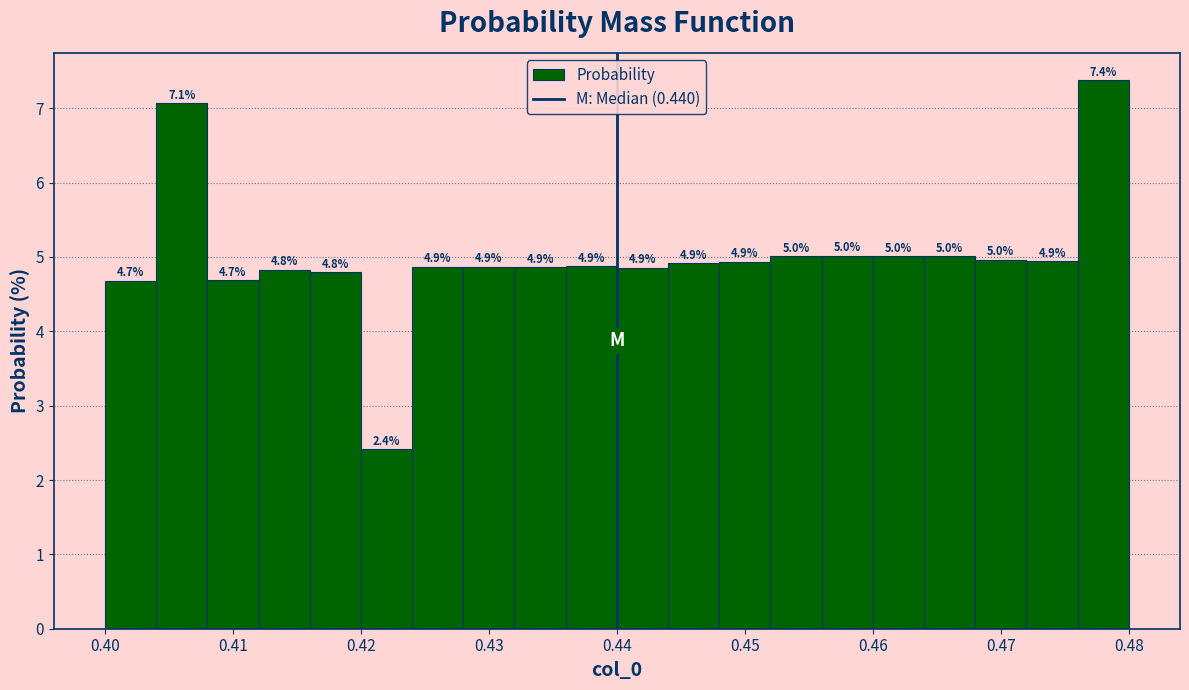

Over which range of the x-axis is the bar tallest?

0.476 to 0.480